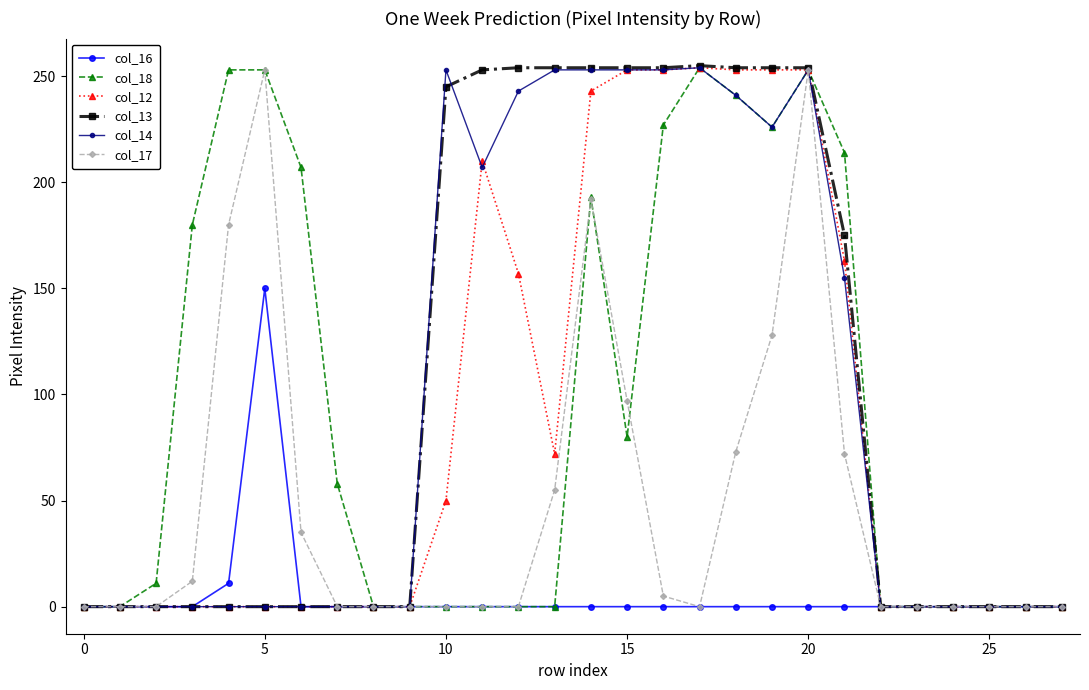

True or false: col_17 has more than 2 points higher than both neighbors.

True